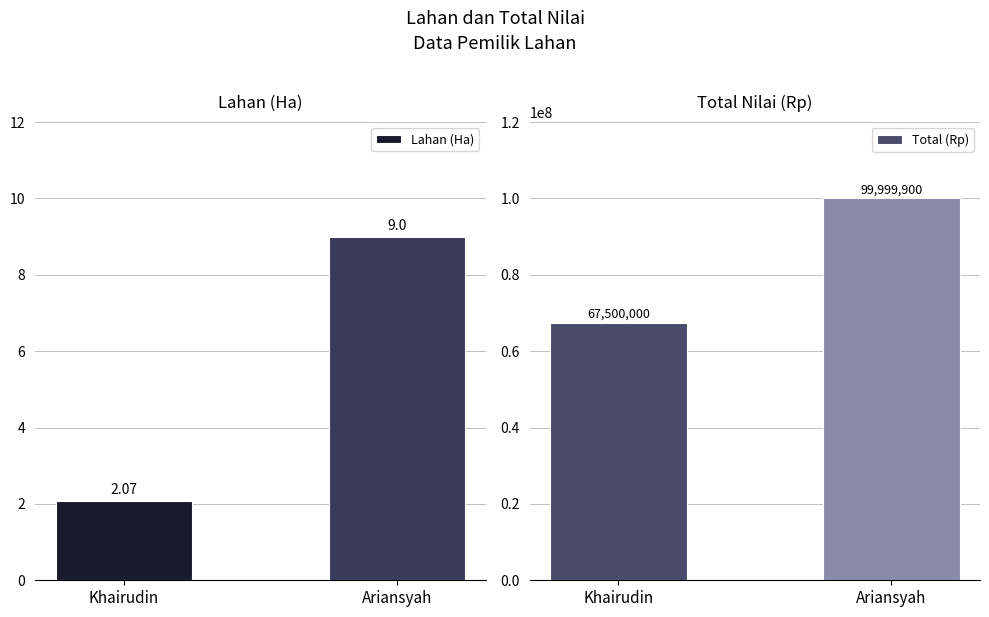

Reading left to right, what are all the values shown in this chart?

Lahan (Ha): Khairudin=2.1	Ariansyah=9.0
Total (Rp): Khairudin=67500000.0	Ariansyah=99999900.0